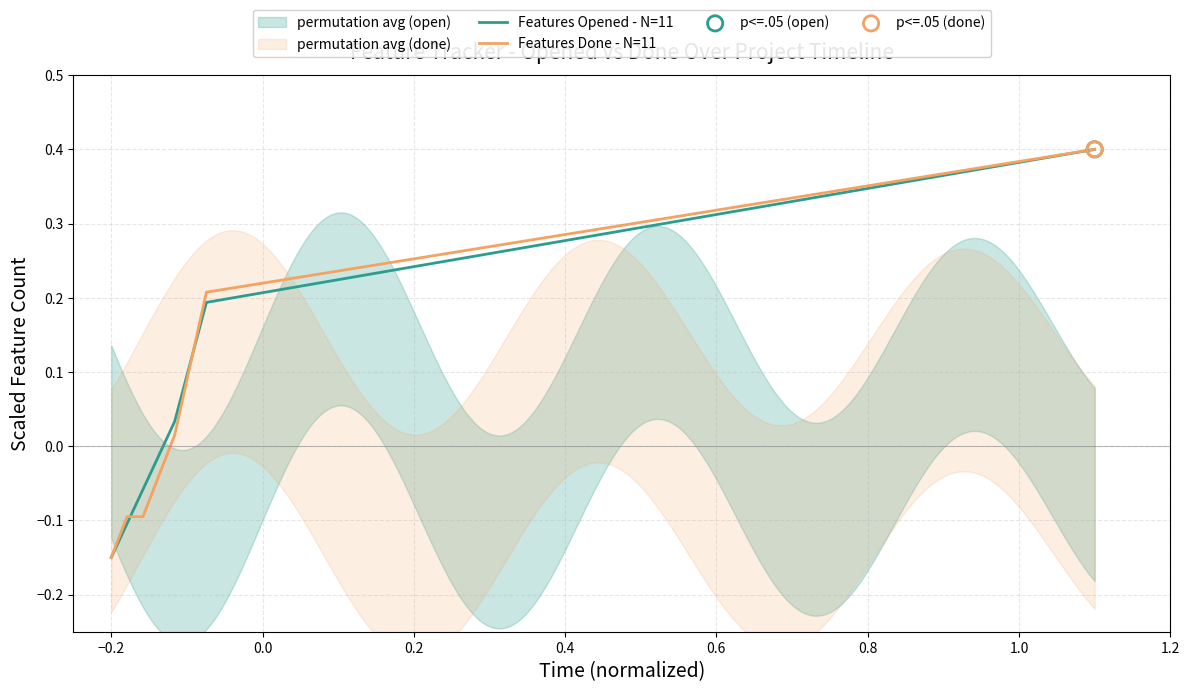

Which series contains the highest Y value?

Features Opened - N=11